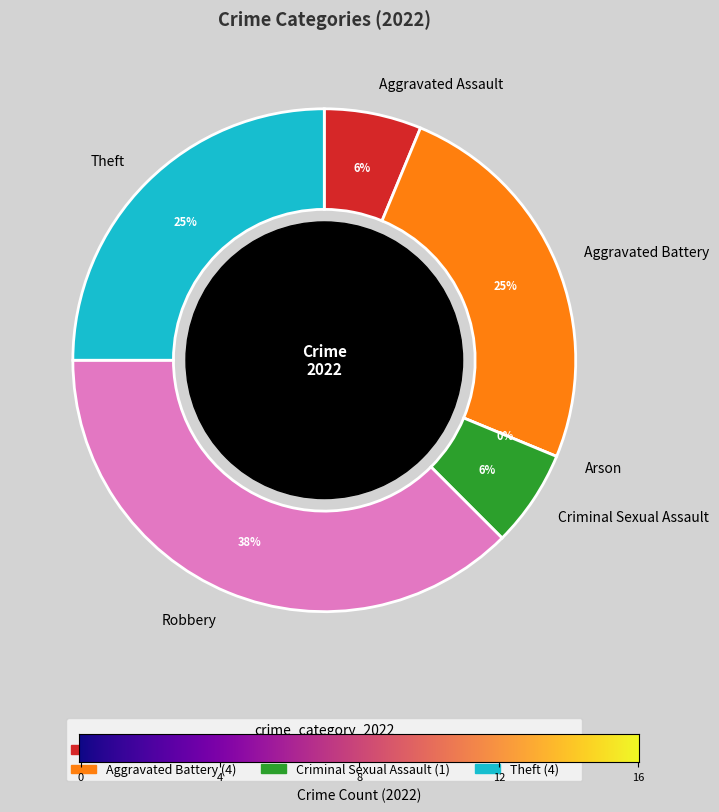

Does Criminal Sexual Assault account for over 50% of the chart?

No